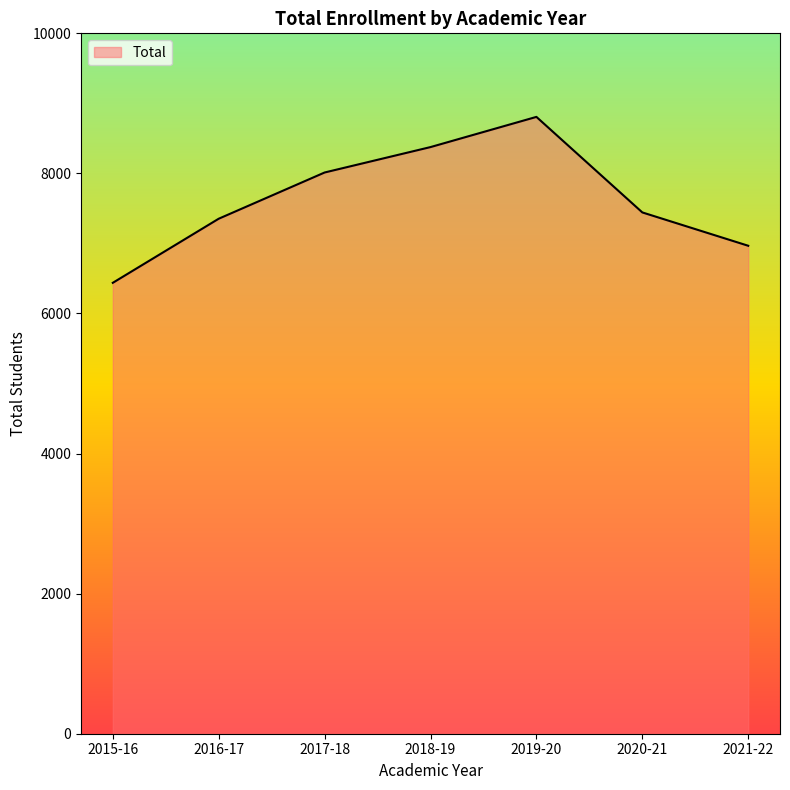

True or false: the data shows 1674 at 2020-21.

False